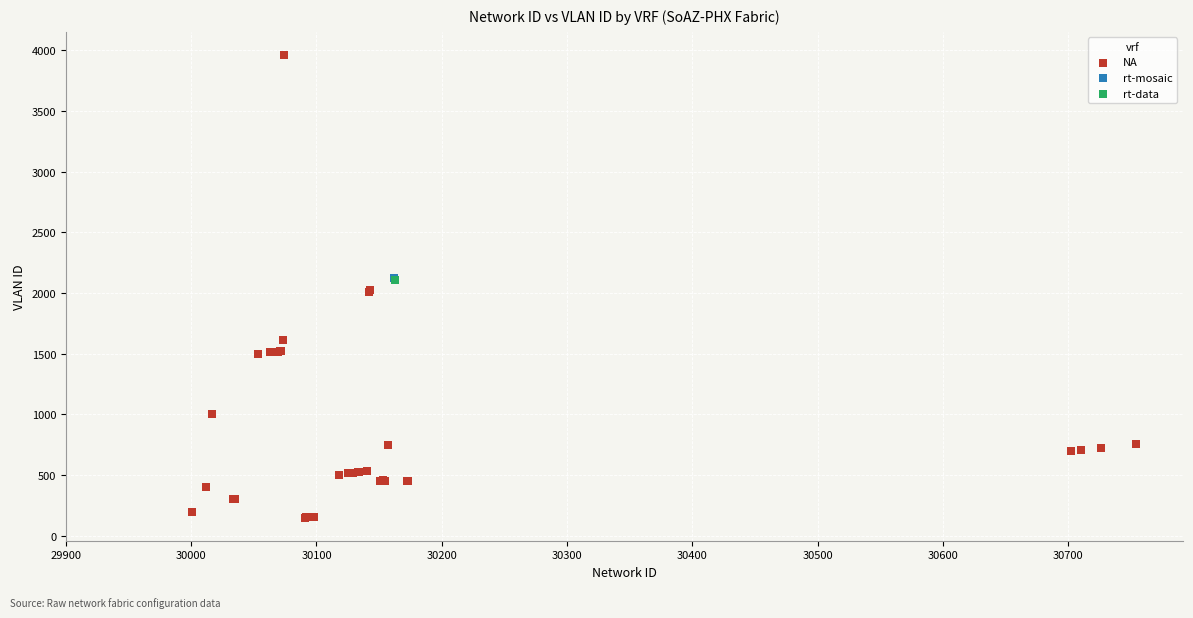

What are all the series names shown in the legend?

NA, rt-mosaic, rt-data